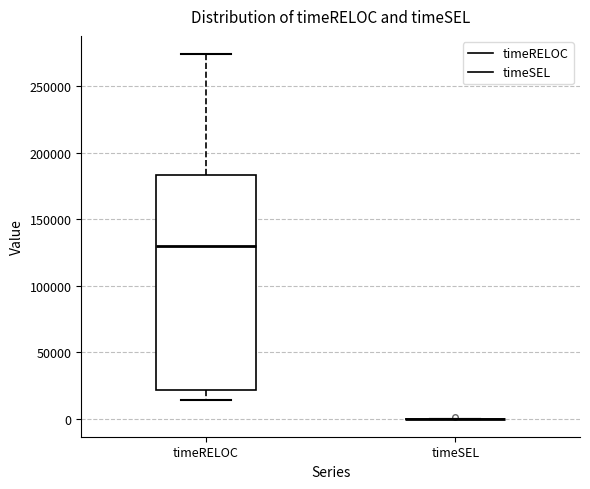

Comparing the boxes themselves (not the whiskers), which one is the tallest?

timeRELOC